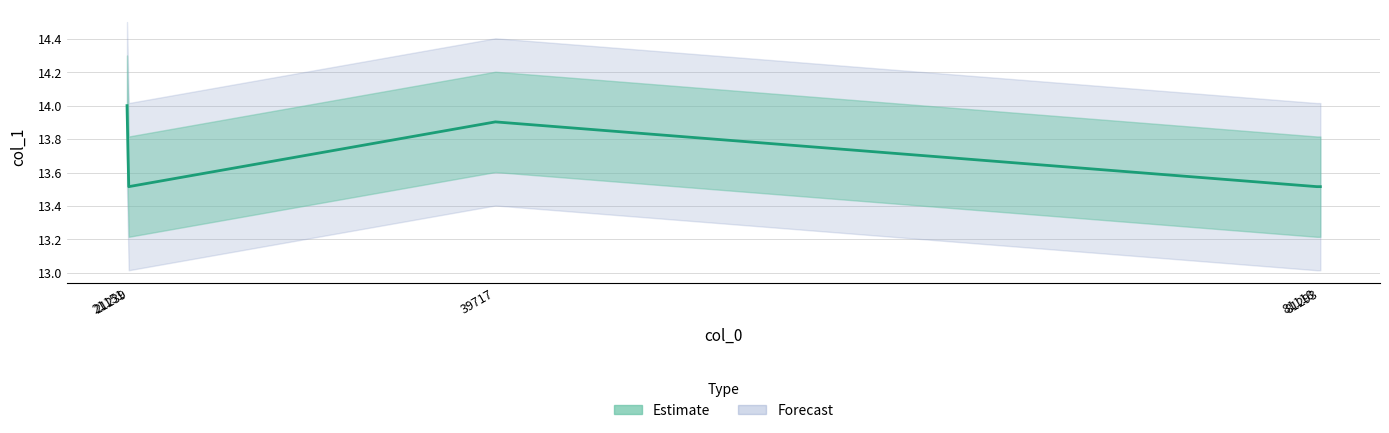

Between 81118 and 39717, which is larger?

39717